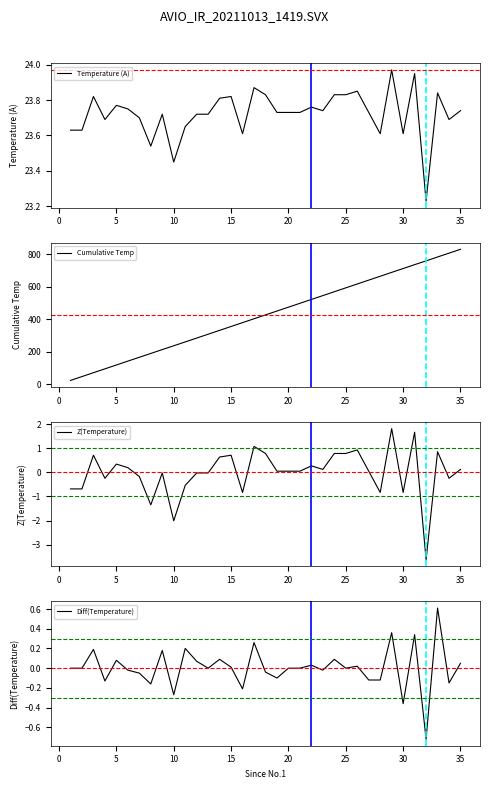

How many times do Diff(Temperature) and Z(Temperature) cross each other?

15